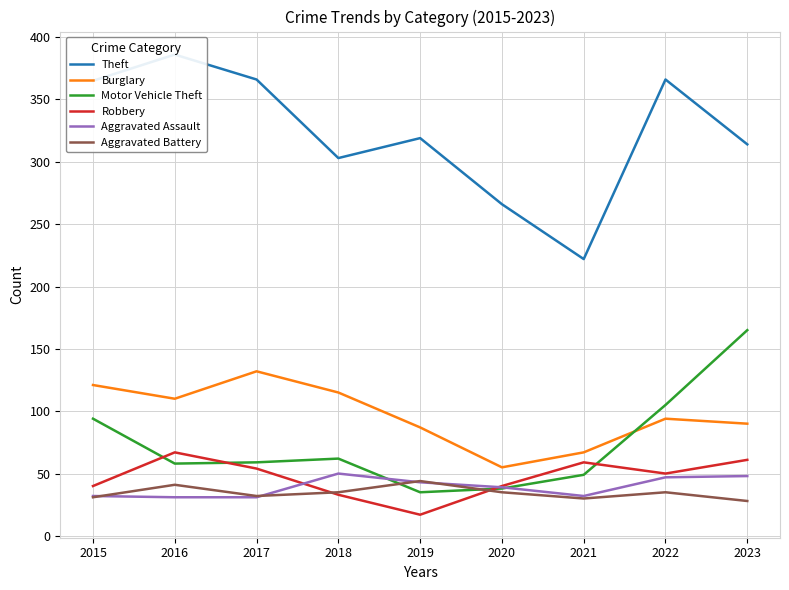

What is the lowest value of the Motor Vehicle Theft series?

35